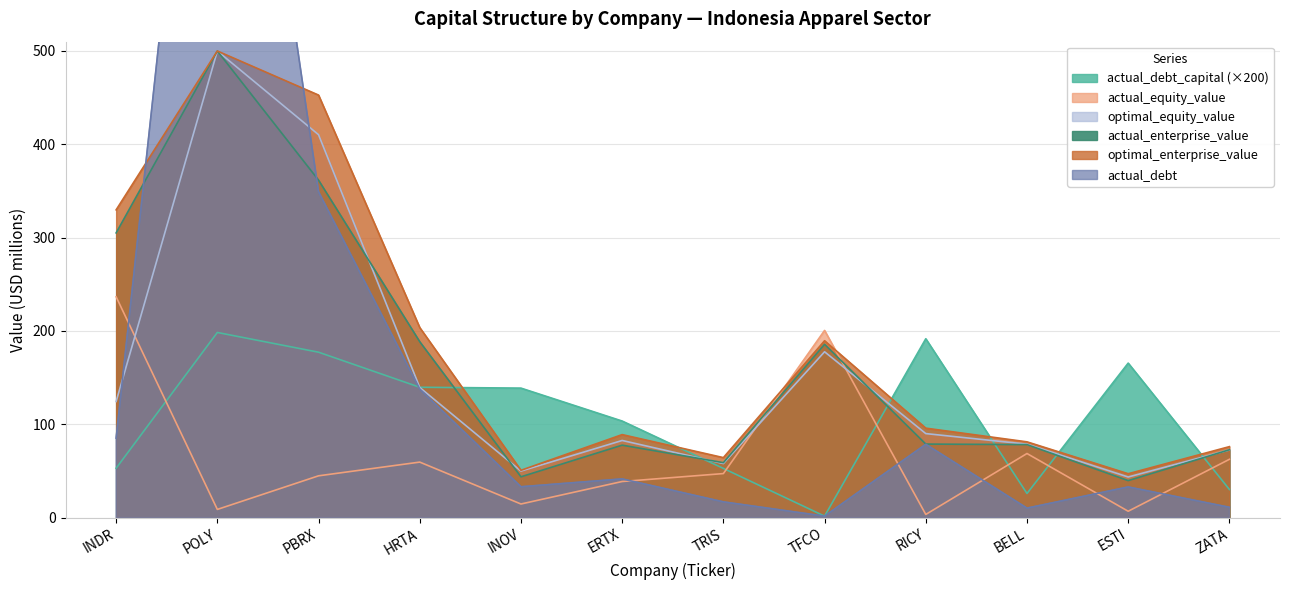

Which has a higher value, ESTI or INDR?

ESTI